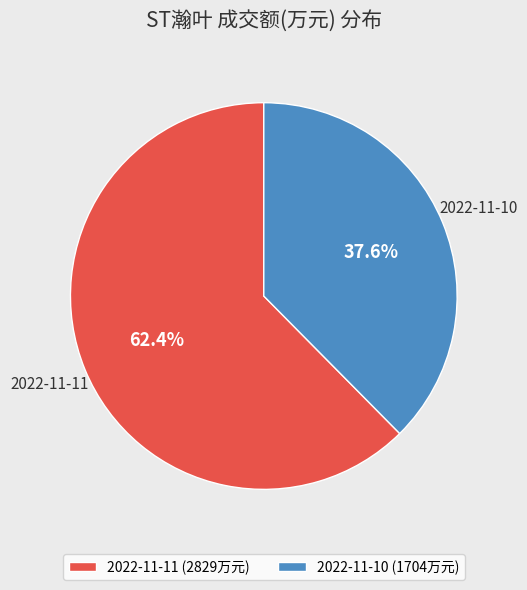

To the nearest percent, what portion does 2022-11-11 represent?

62%